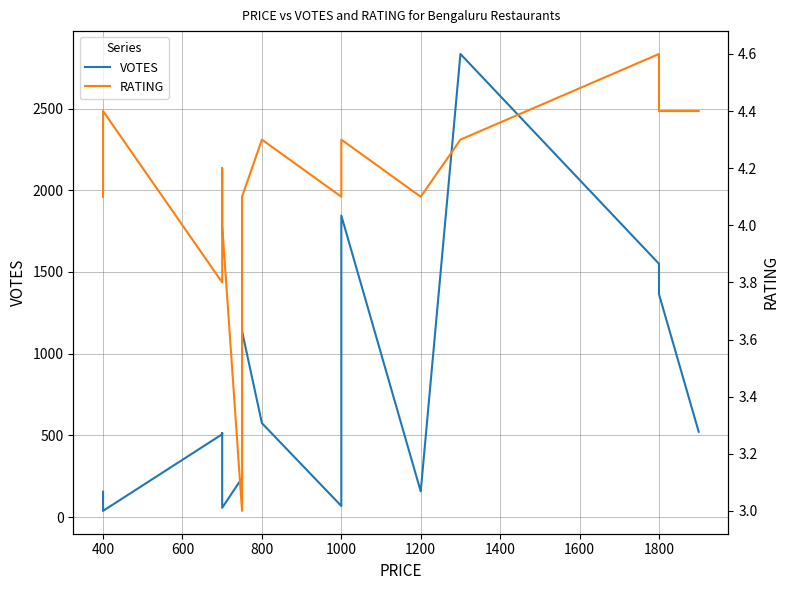

How many lines are shown in the chart?

2